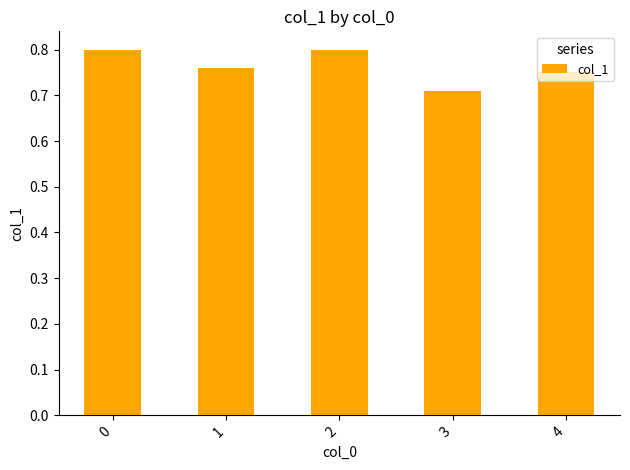

The chart shows a value of 0.5 at 0. True or false?

False